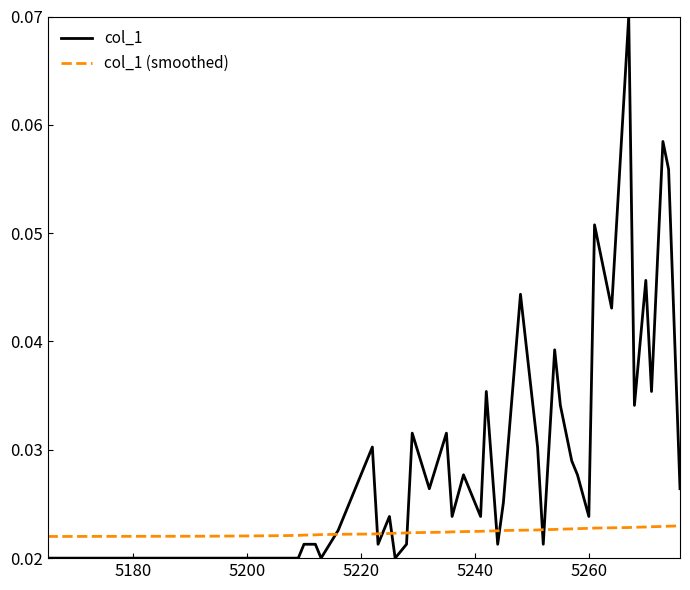

Which series has the widest spread of values?

col_1